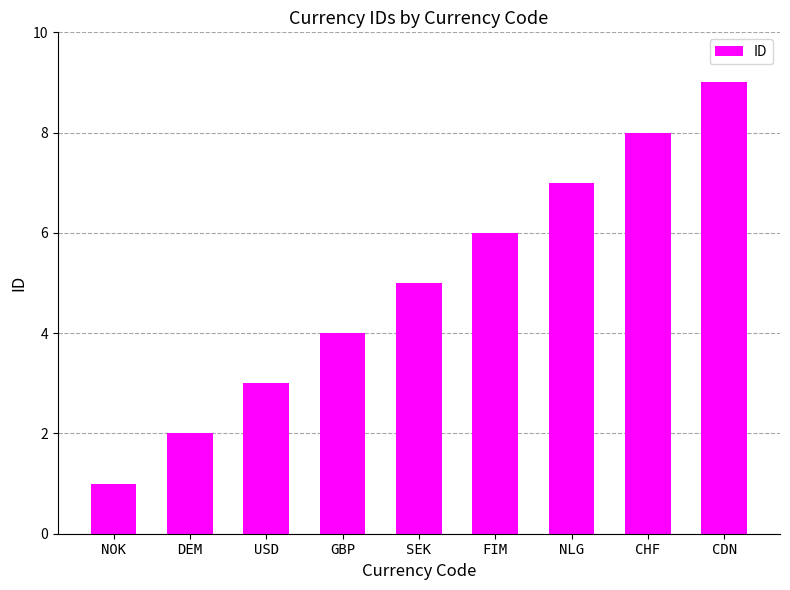

Between FIM and CDN, which is larger?

CDN